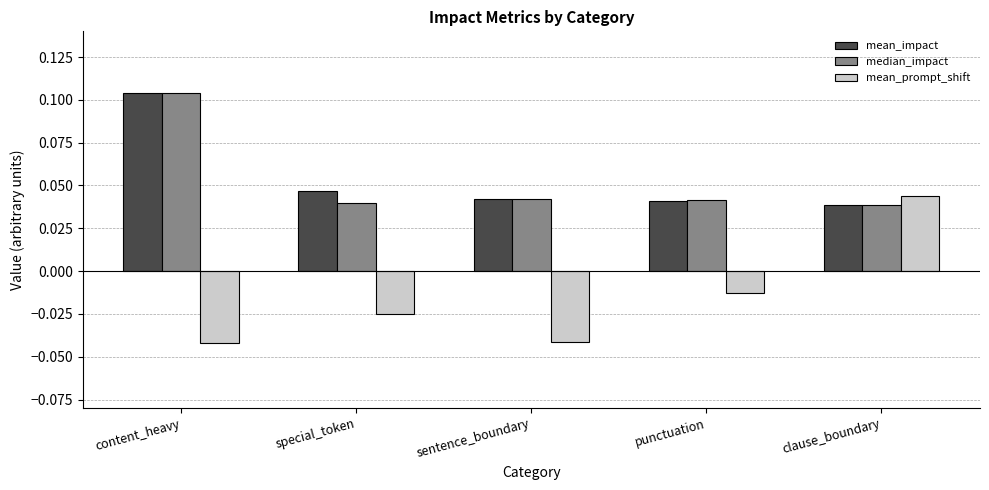

What is the label of the 5th bar from the left?

clause_boundary